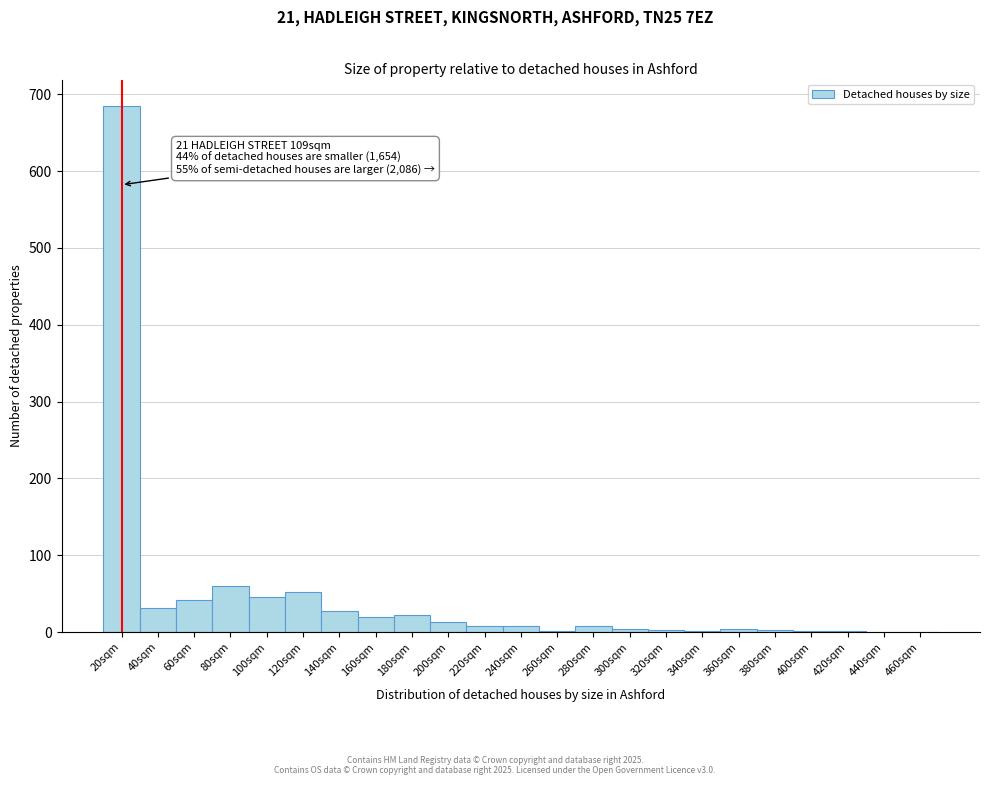

The value at 100sqm is 69. True or false?

False